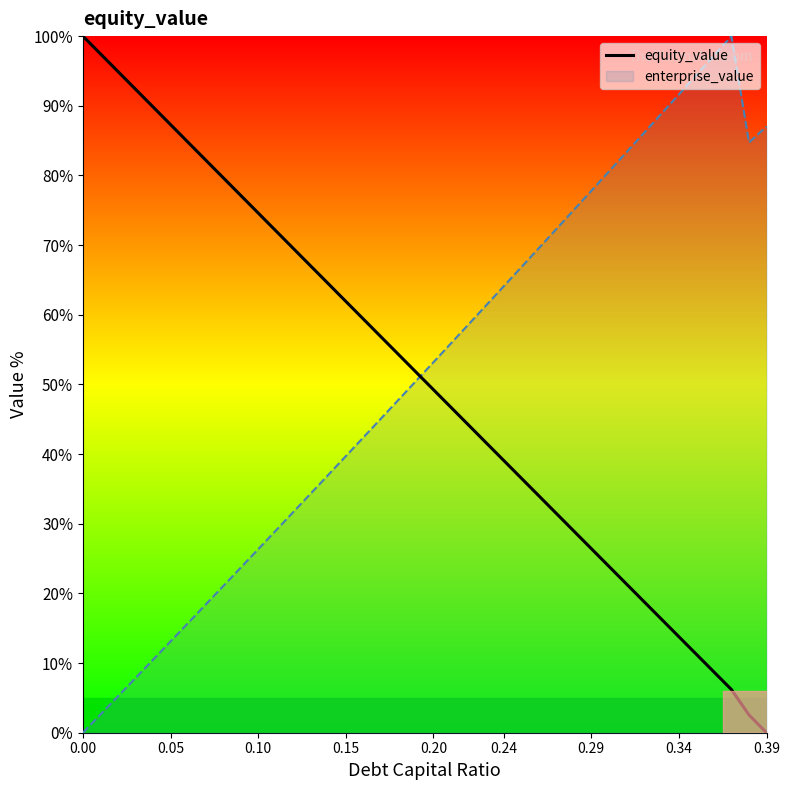

What is the greatest value displayed?

100.0